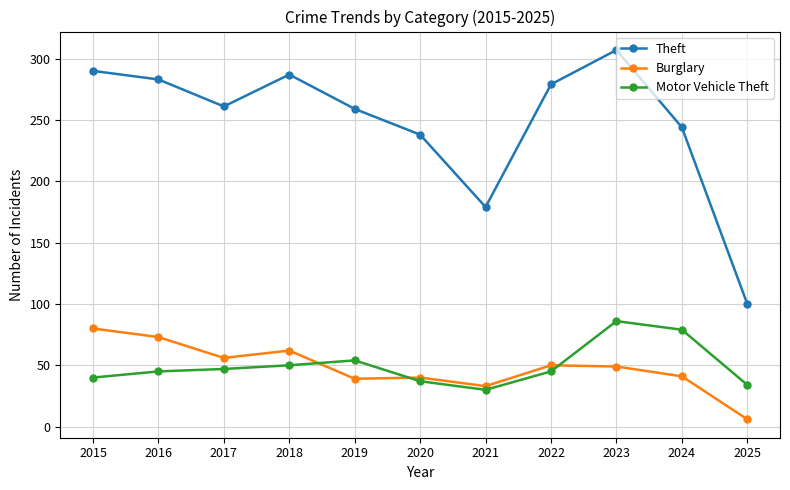

What is the difference between the maximum and minimum values in the Motor Vehicle Theft series?

56